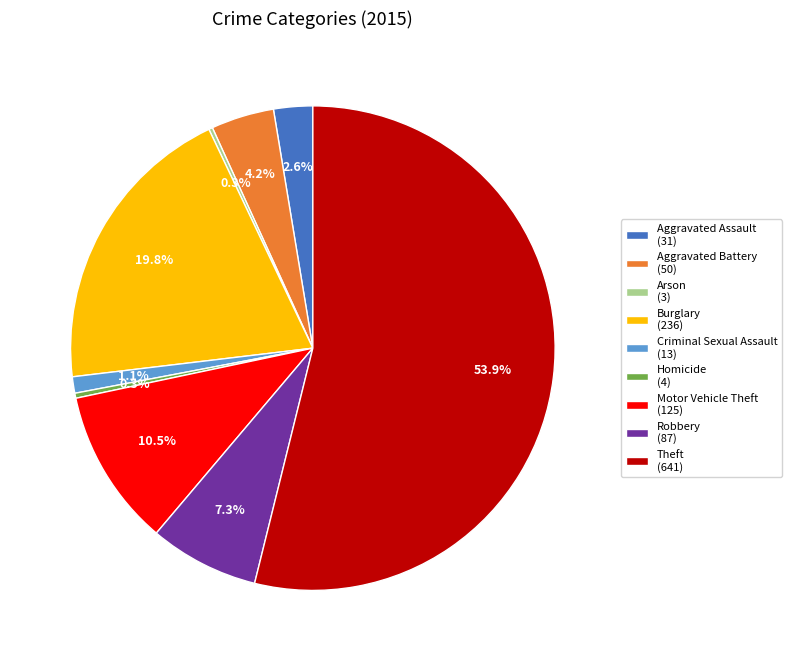

Do Burglary (236) and Theft (641) together represent more than half of the pie?

Yes